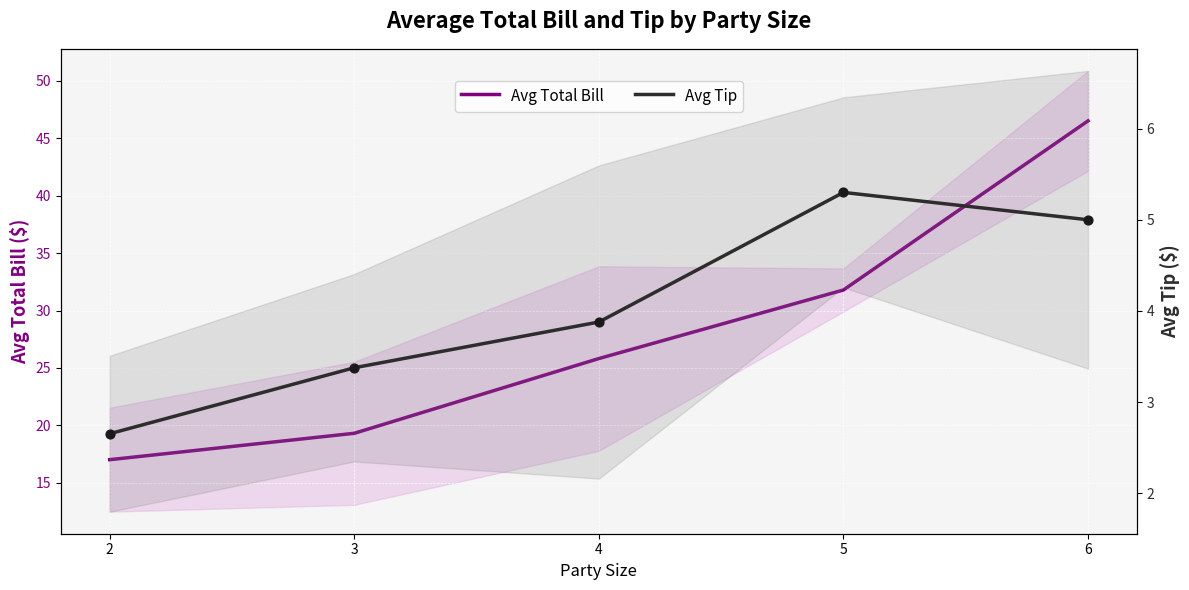

Which series has the largest total across all categories?

Avg Total Bill